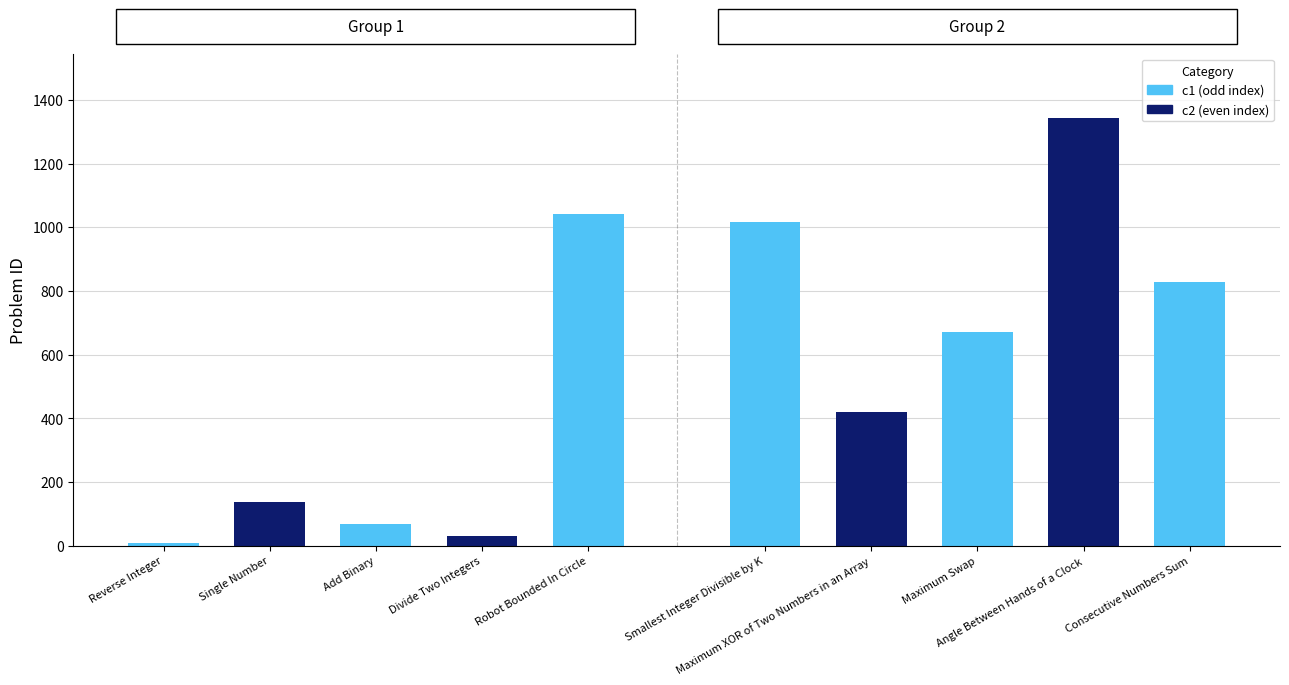

How many bars are there in total?

10